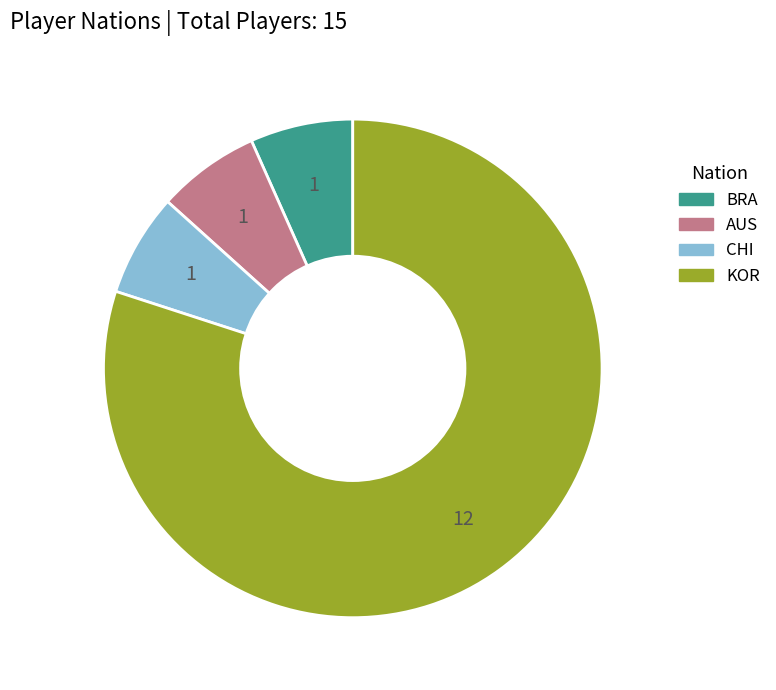

Is there any slice that represents more than half of the pie?

Yes